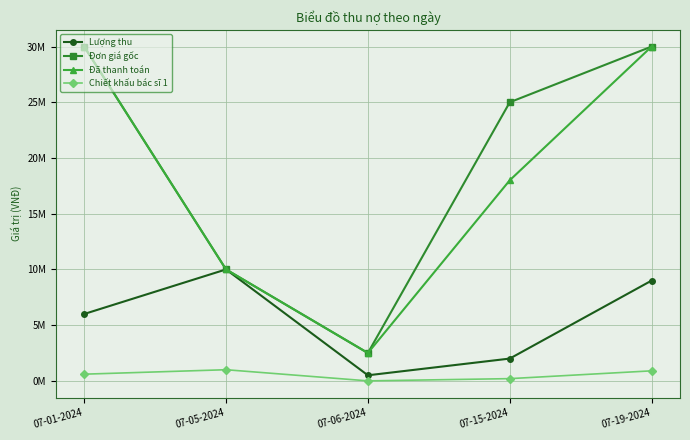

Is this an area chart (filled region under the line)?

No